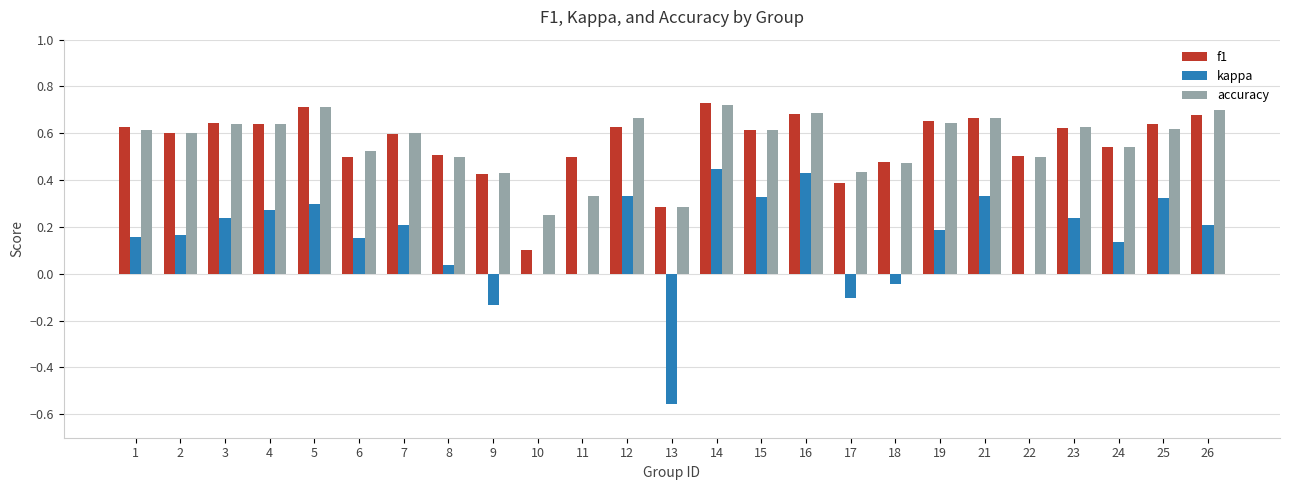

Is the value of f1 at 22 greater than the value of accuracy at 5?

No